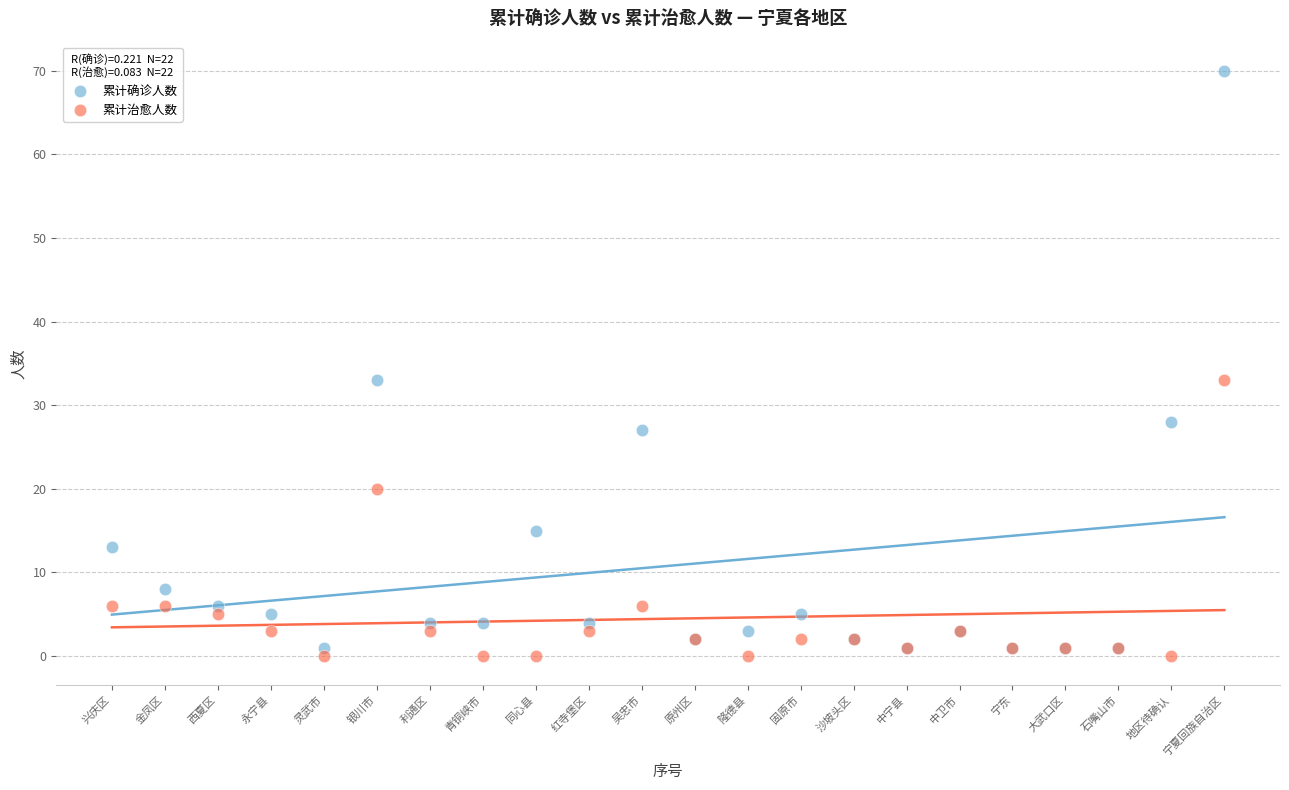

In the 累计治愈人数 series, what Y value is closest to 16?

20